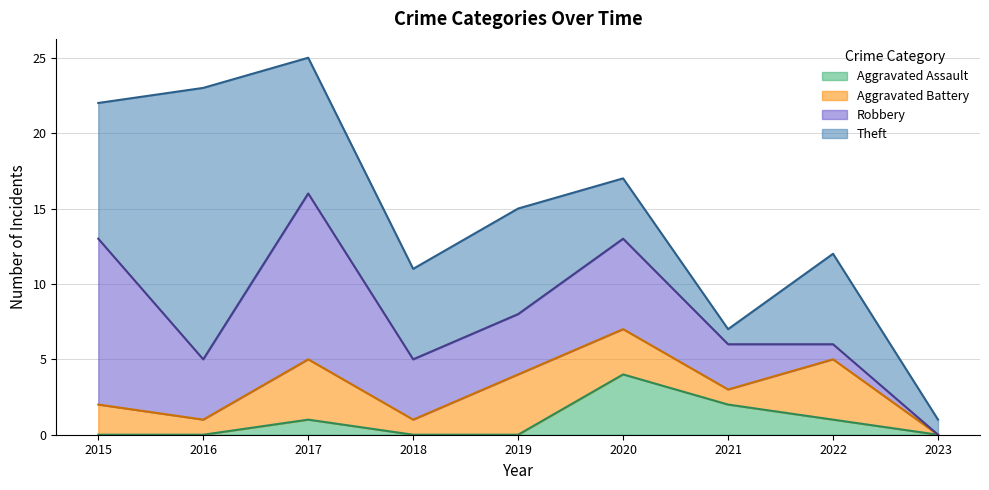

Is it true that Aggravated Assault equals 0 at 2019?

True